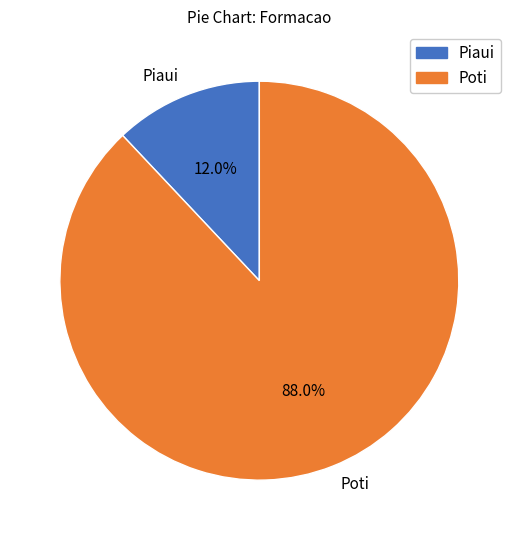

Which category has the biggest portion of the pie?

Poti